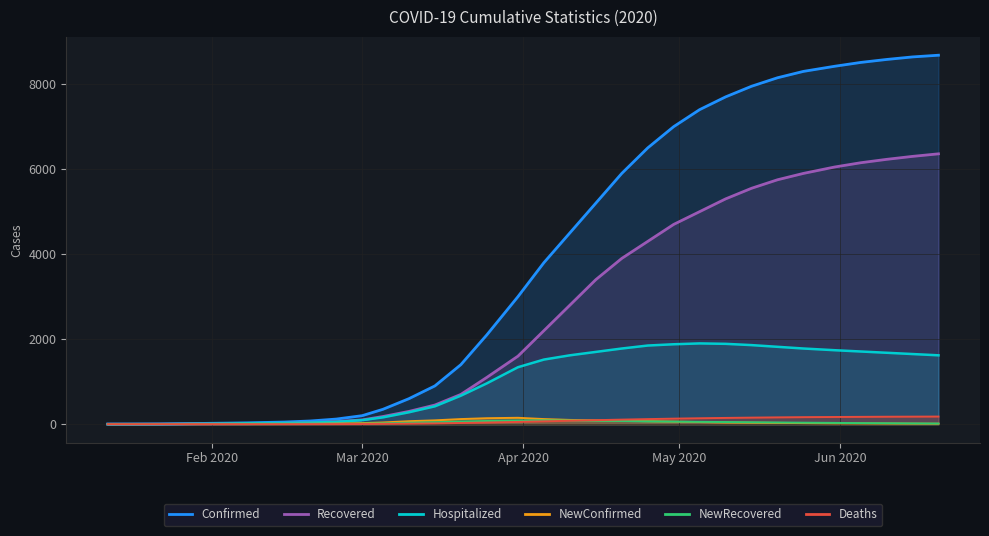

Which series has the widest spread of values?

Confirmed